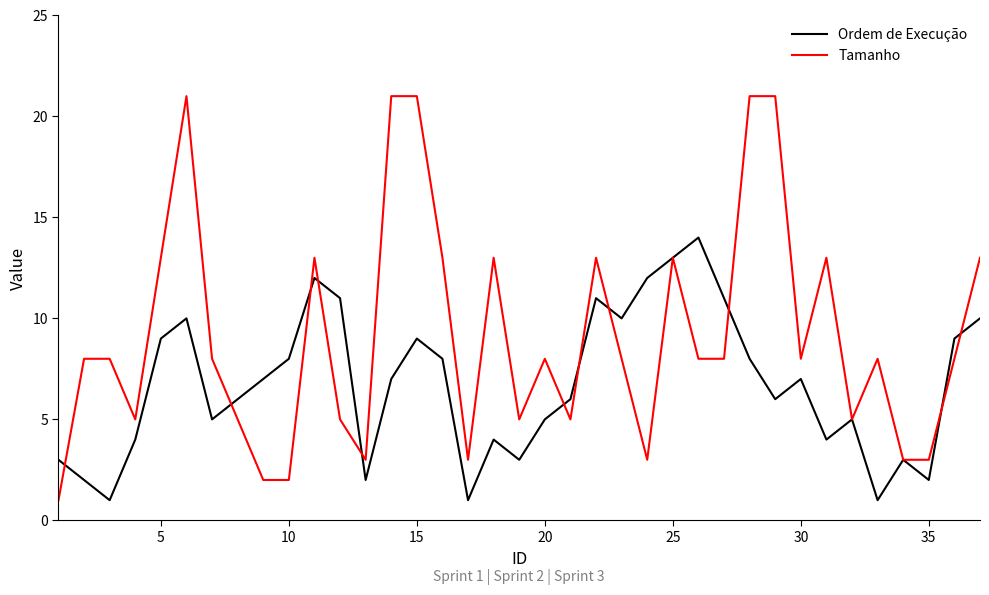

Which series has the largest range (max minus min)?

Tamanho